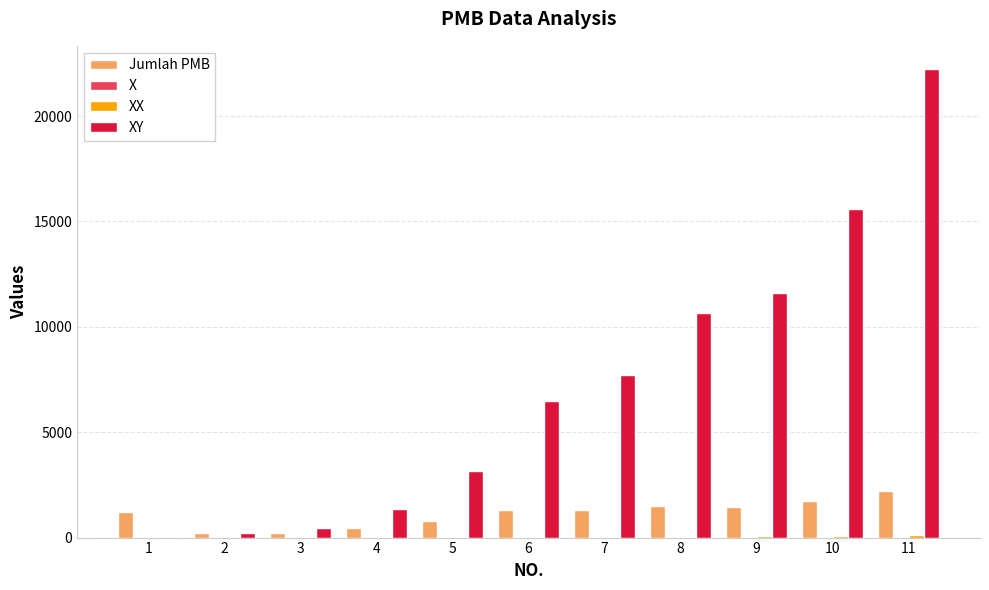

At which category is the sum across all series the highest?

11